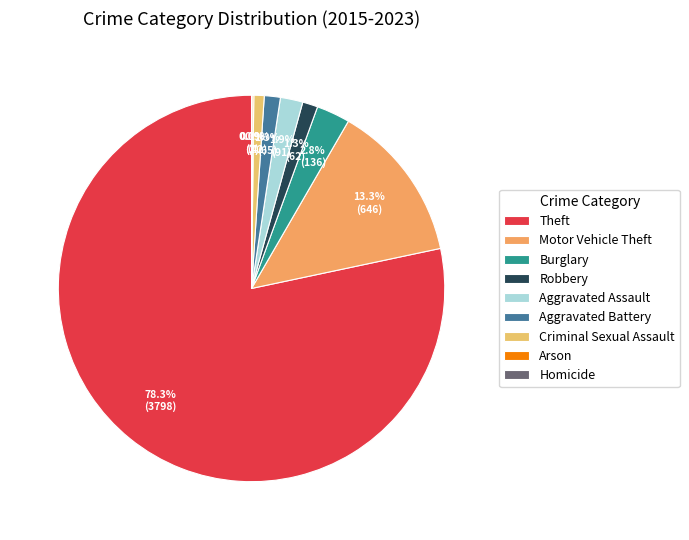

What percentage do Aggravated Battery and Criminal Sexual Assault together represent?

2.2%